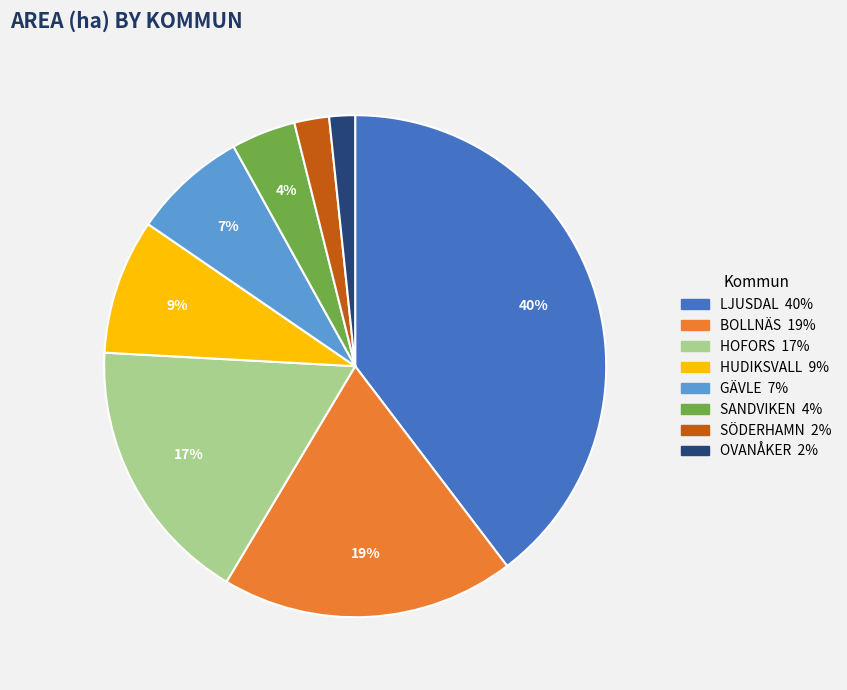

Is there any slice that represents more than half of the pie?

No